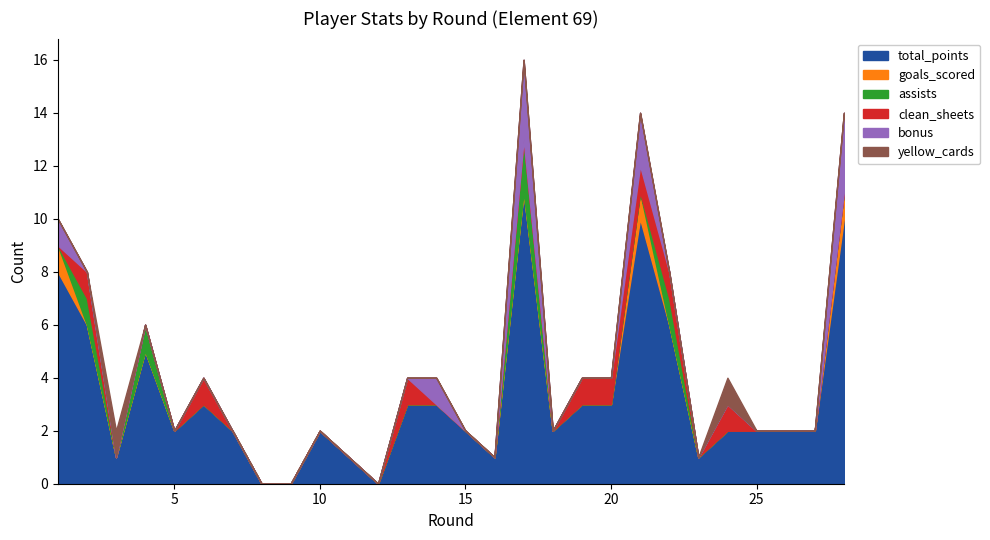

The clean_sheets series shows 0 at 23. True or false?

True